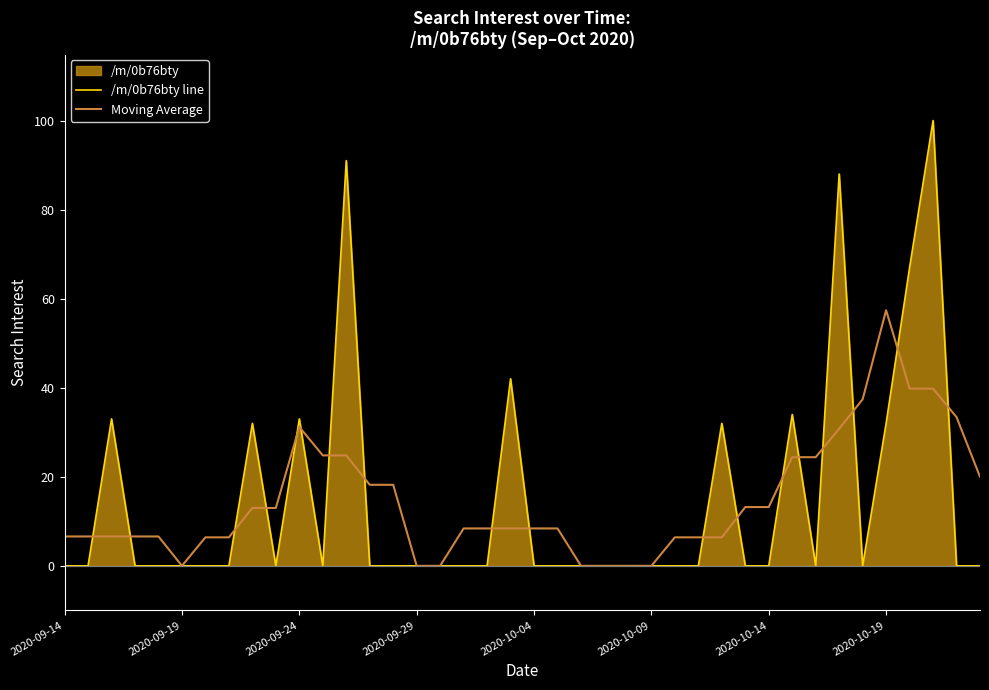

How many data points in /m/0b76bty line are above 0?

11